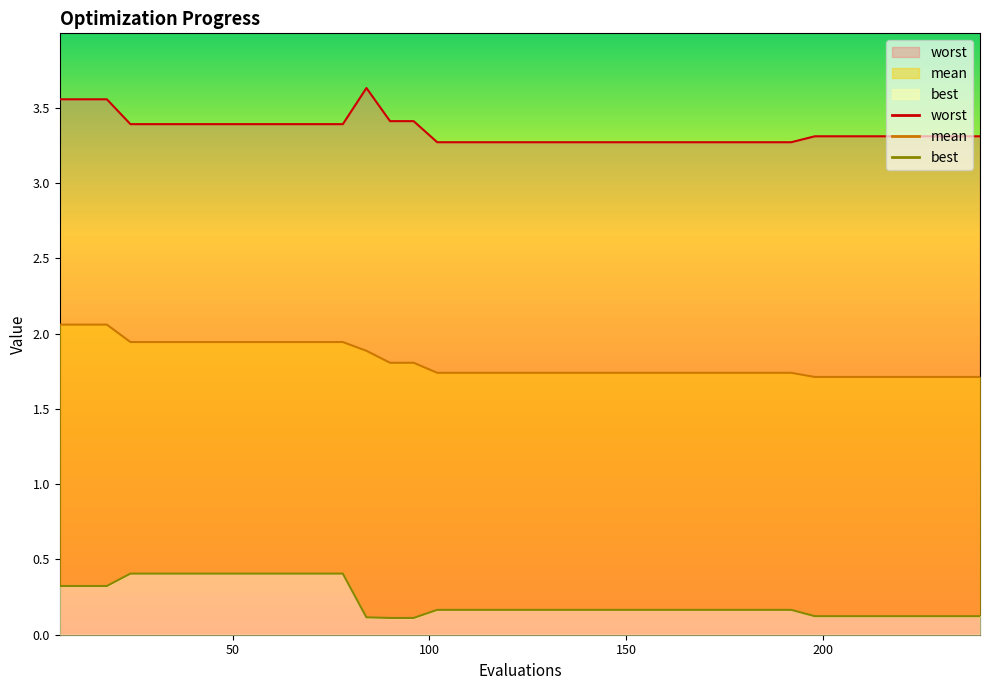

Which category has the lowest value in the mean series?

198